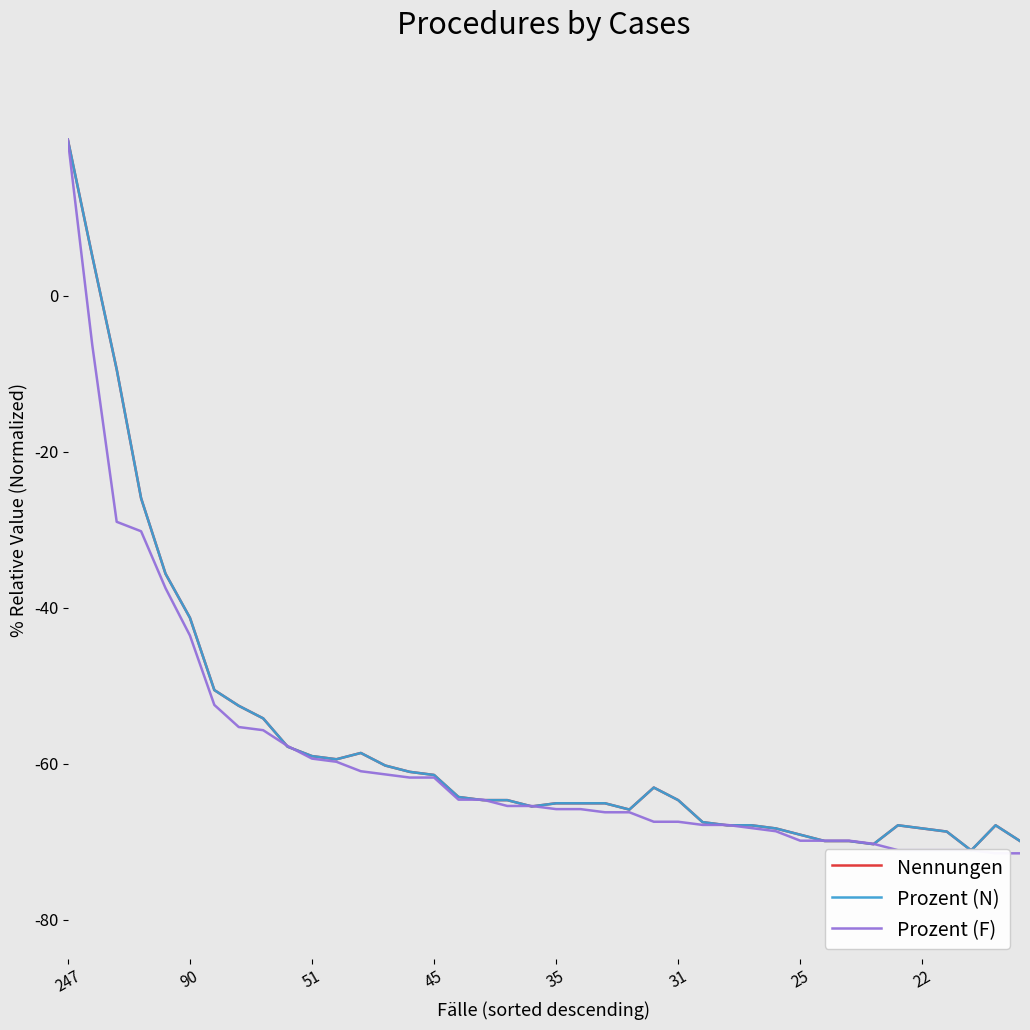

Is the value of Prozent (F) at 28 greater than the value of Nennungen at 247?

No